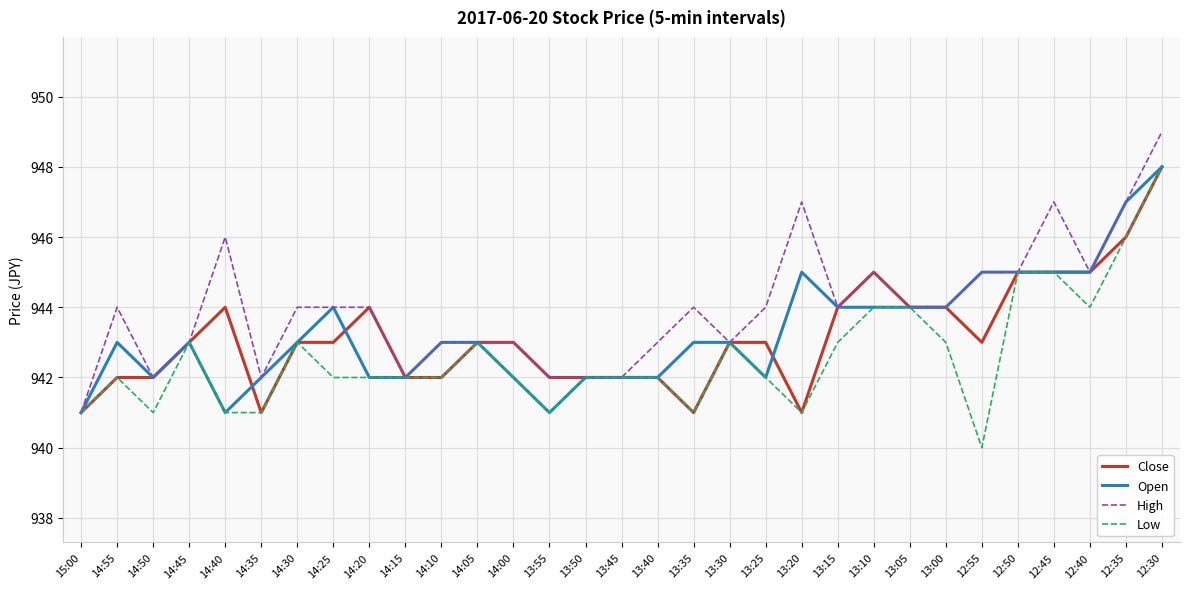

Which series changed the most between 14:25 and 13:55?

Open